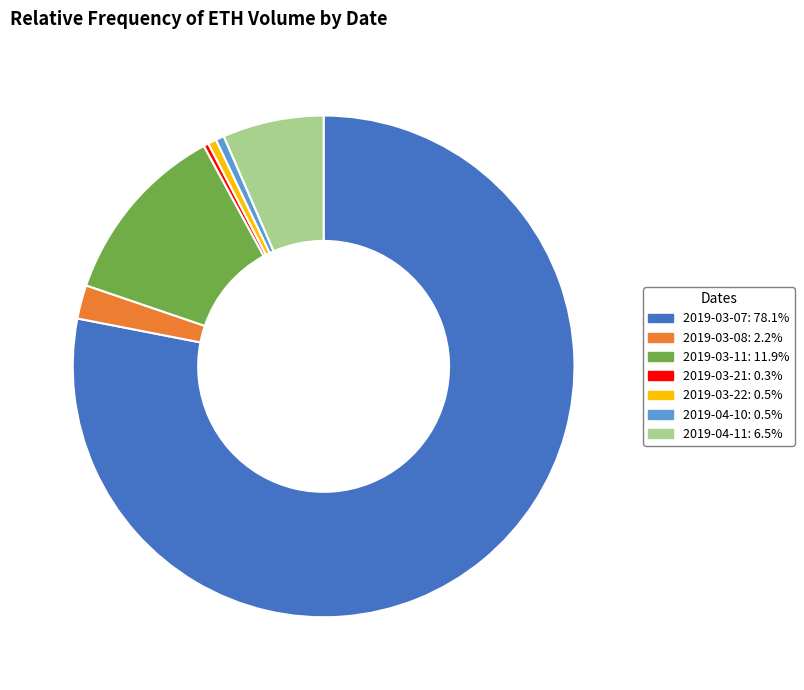

The 2019-04-11 slice represents 1% of the pie. True or false?

False